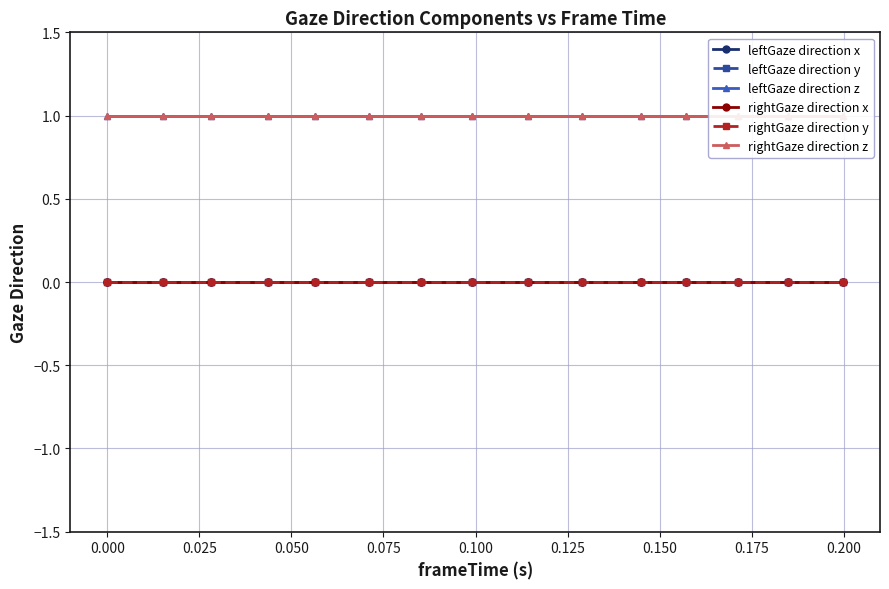

True or false: rightGaze direction y and rightGaze direction z intersect in this chart.

False